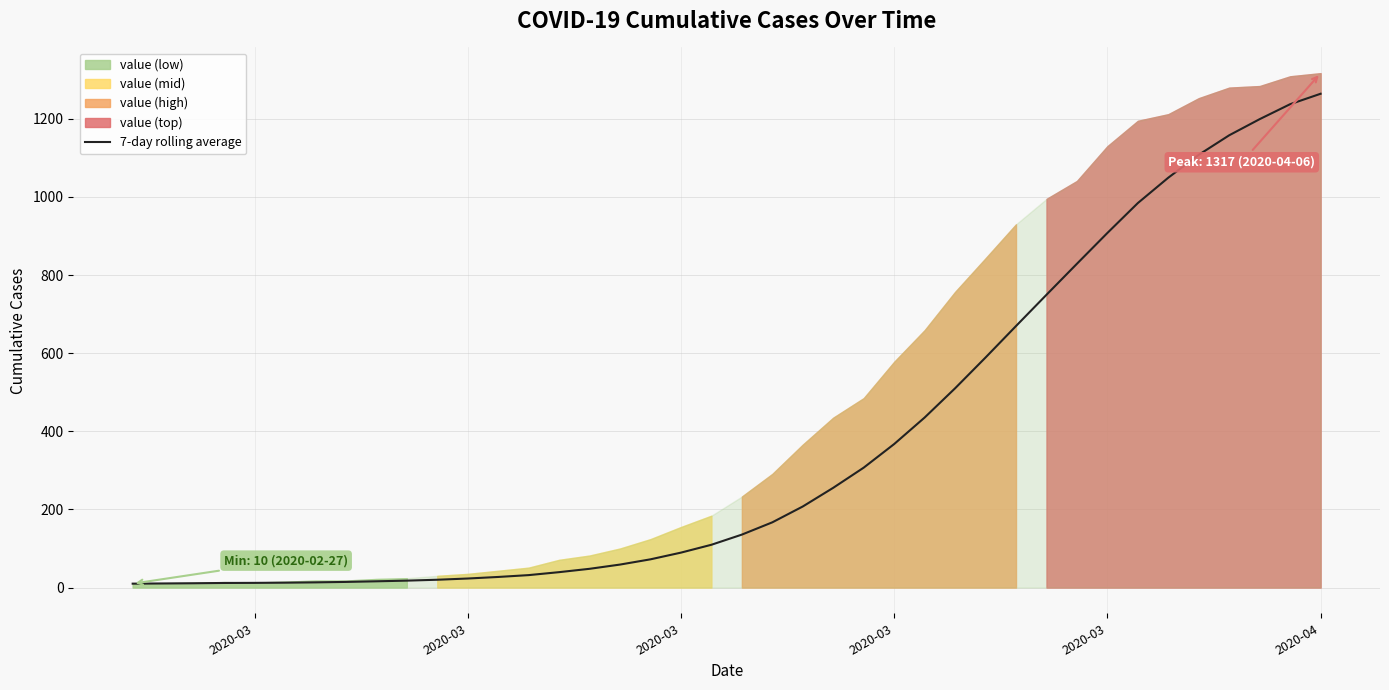

How many series are shown in this chart?

1